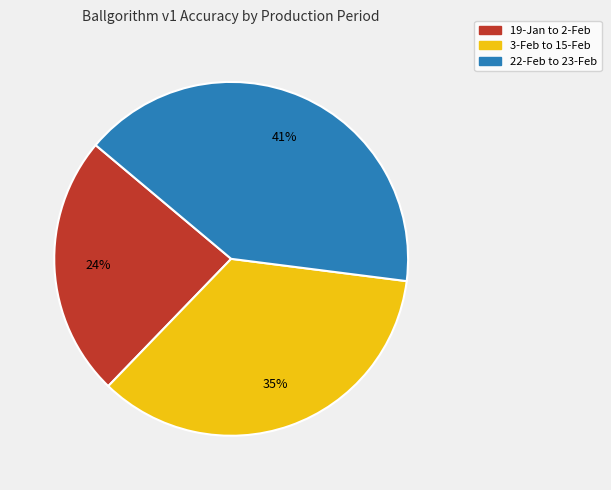

Between 19-Jan to 2-Feb and 3-Feb to 15-Feb, which is larger?

3-Feb to 15-Feb